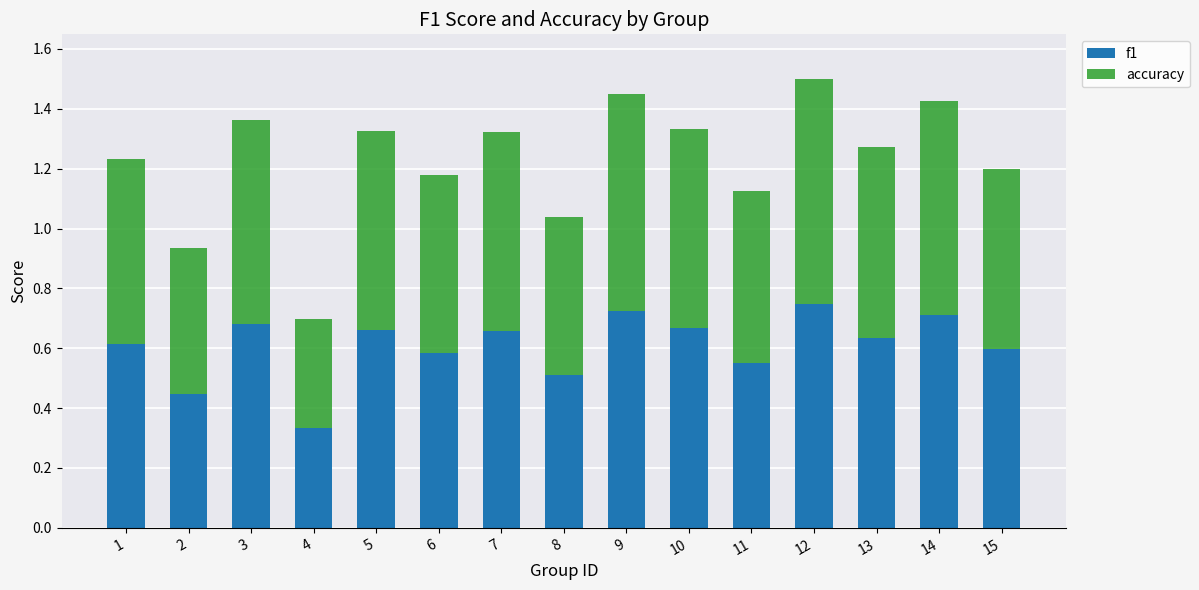

What is the sum of all f1 values?

9.1